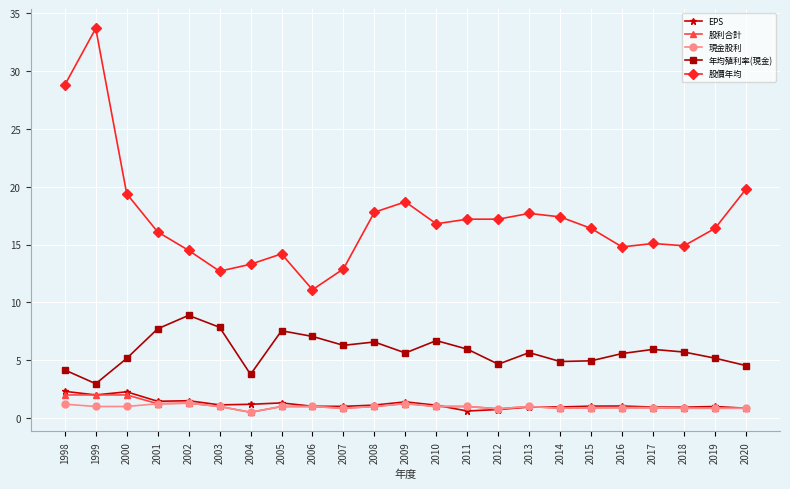

At which category does 年均殖利率(現金) reach its first local valley?

1999